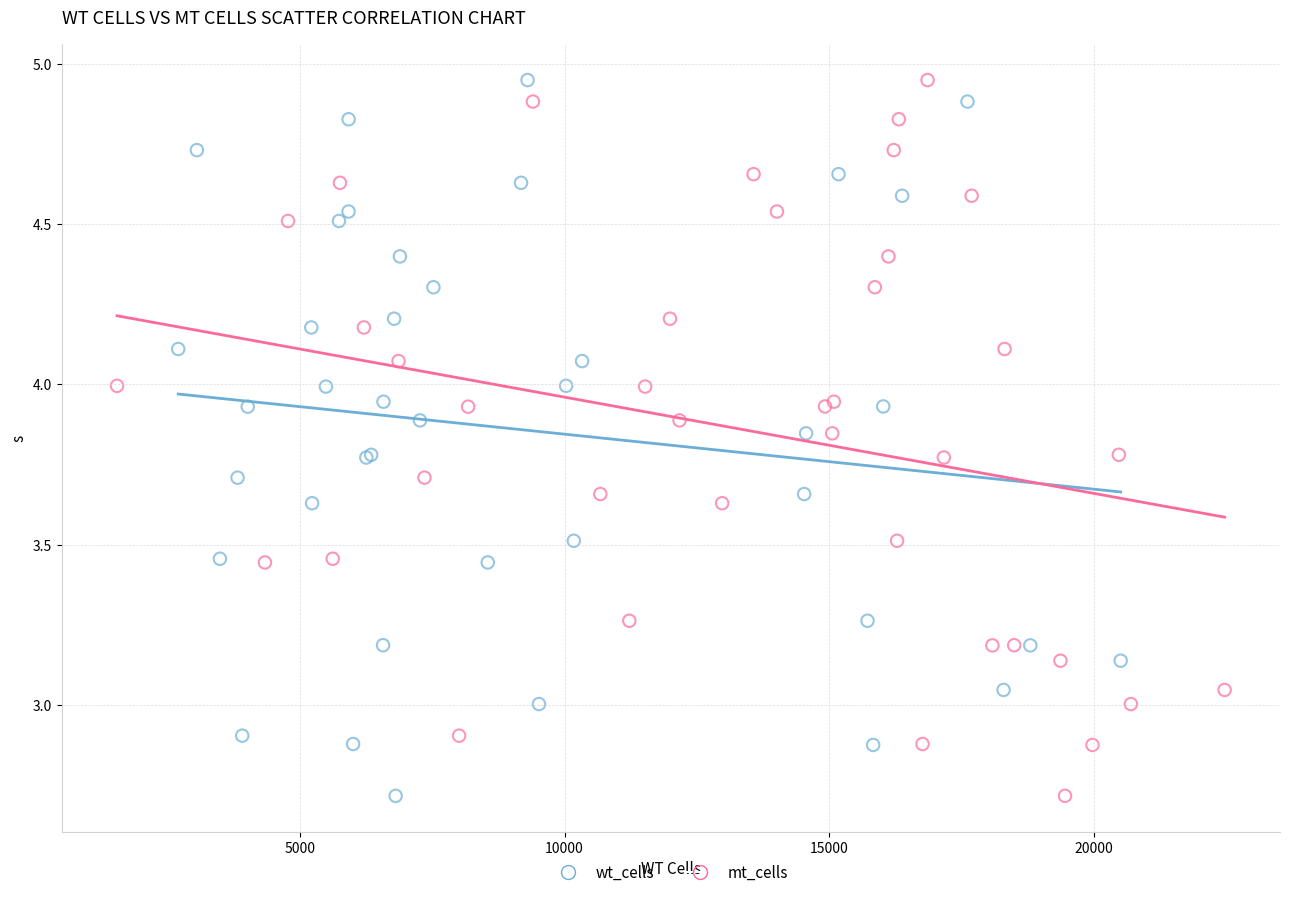

What are all the series names shown in the legend?

wt_cells, mt_cells